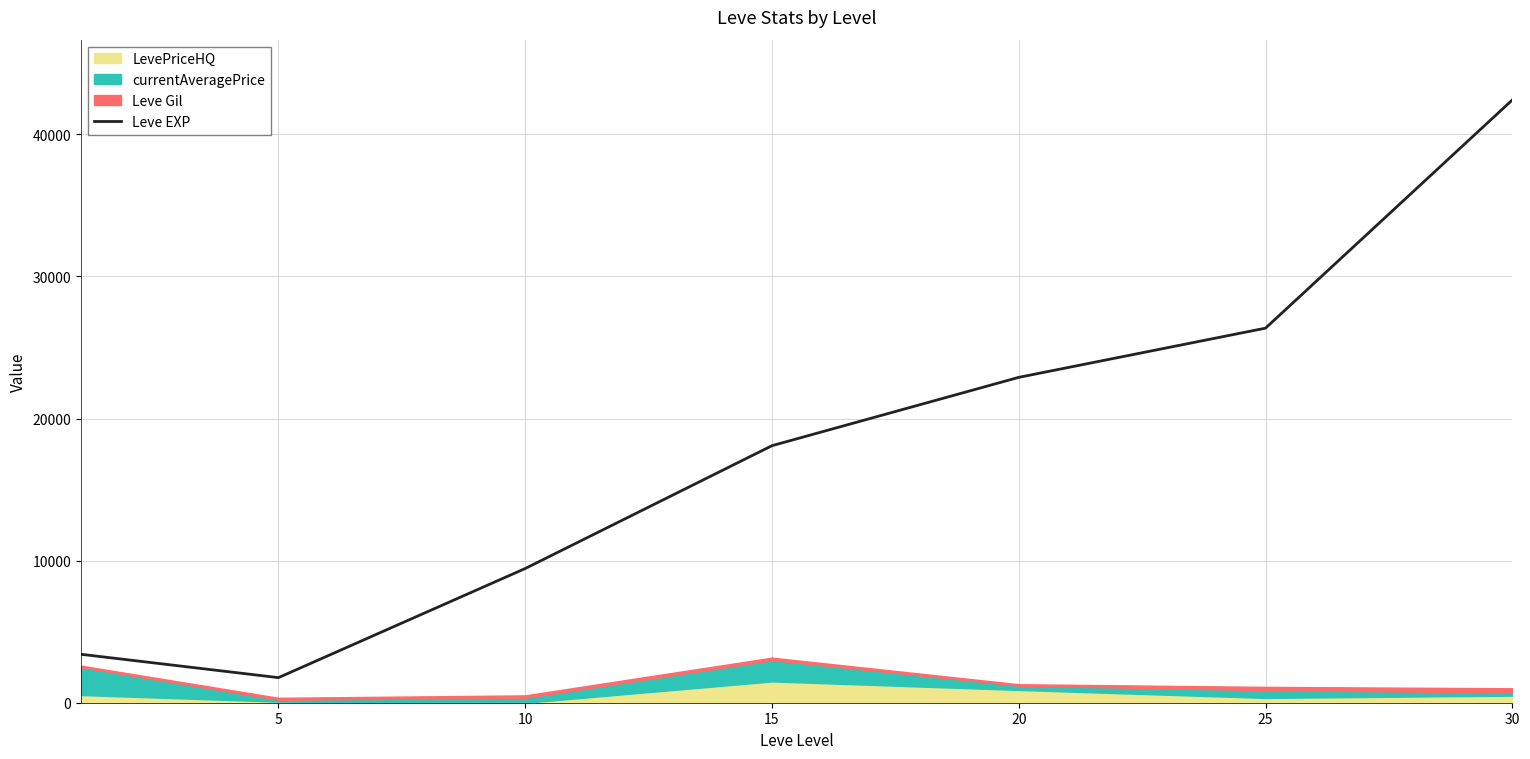

What is the difference between the values at 30 and 20?

19525